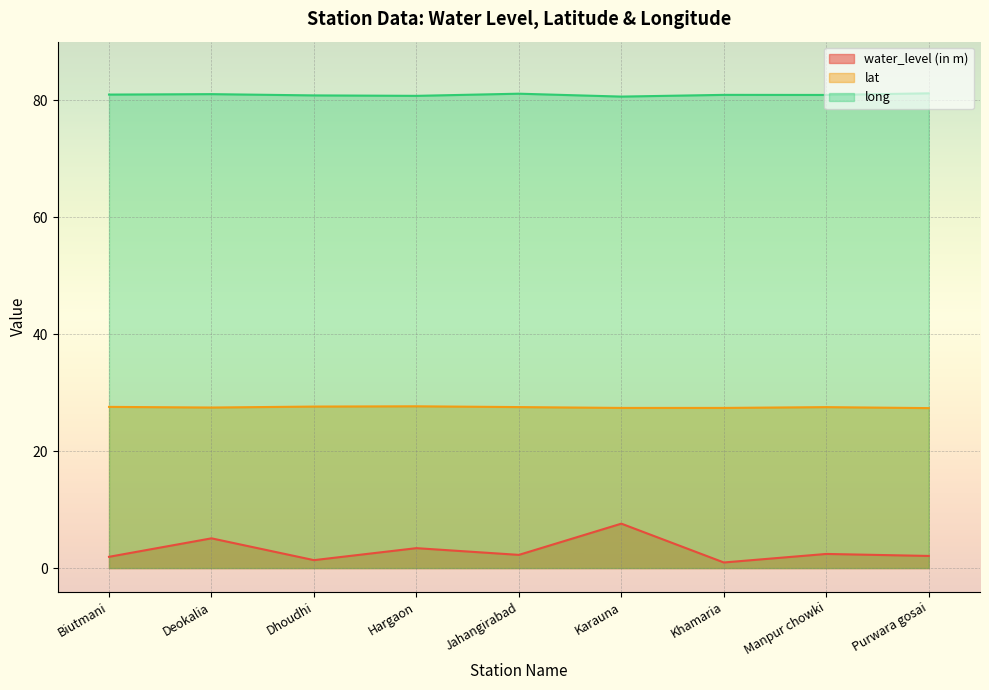

Reading right to left, transcribe all the data shown in this chart.

water_level (in m): Purwara gosai=2.1	Manpur chowki=2.4	Khamaria=0.9	Karauna=7.6	Jahangirabad=2.2	Hargaon=3.4	Dhoudhi=1.4	Deokalia=5.1	Biutmani=1.9
lat: Purwara gosai=27.3	Manpur chowki=27.5	Khamaria=27.4	Karauna=27.4	Jahangirabad=27.5	Hargaon=27.7	Dhoudhi=27.6	Deokalia=27.4	Biutmani=27.6
long: Purwara gosai=81.2	Manpur chowki=80.9	Khamaria=80.9	Karauna=80.6	Jahangirabad=81.1	Hargaon=80.7	Dhoudhi=80.8	Deokalia=81.0	Biutmani=81.0